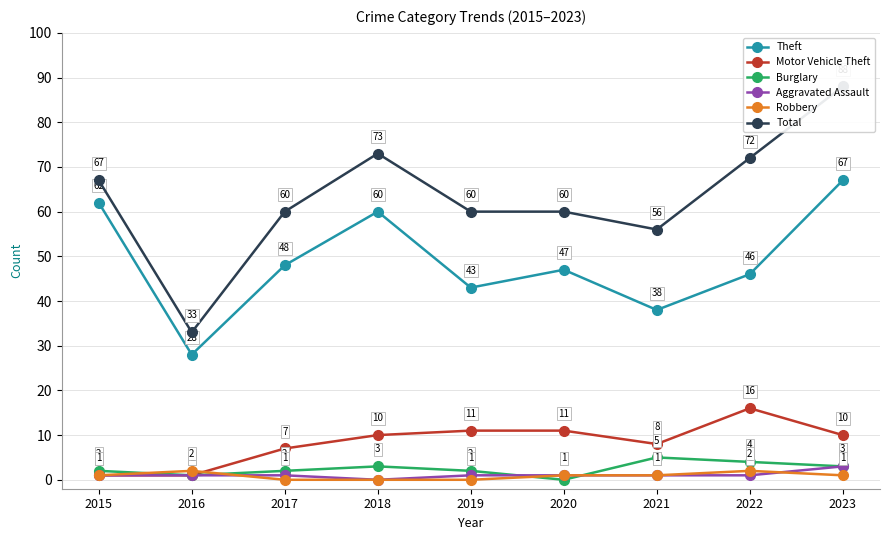

What is the difference between the highest and lowest values at 2018?

73